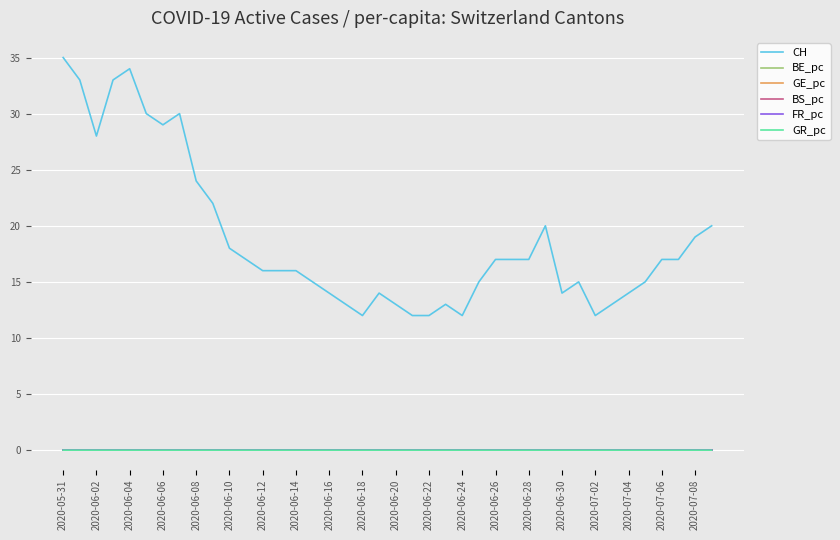

True or false: FR_pc and CH cross at least once.

False